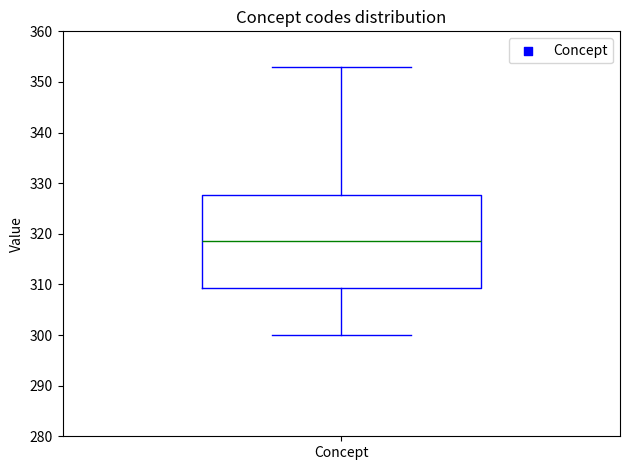

Transcribe this box plot: give where the median line is, the range the box spans, and where the two whiskers end, as read against the y-axis. The values are not printed on the chart, so give them approximately, as read against the axis.

median 319, box 309 to 328, whiskers 300 to 353